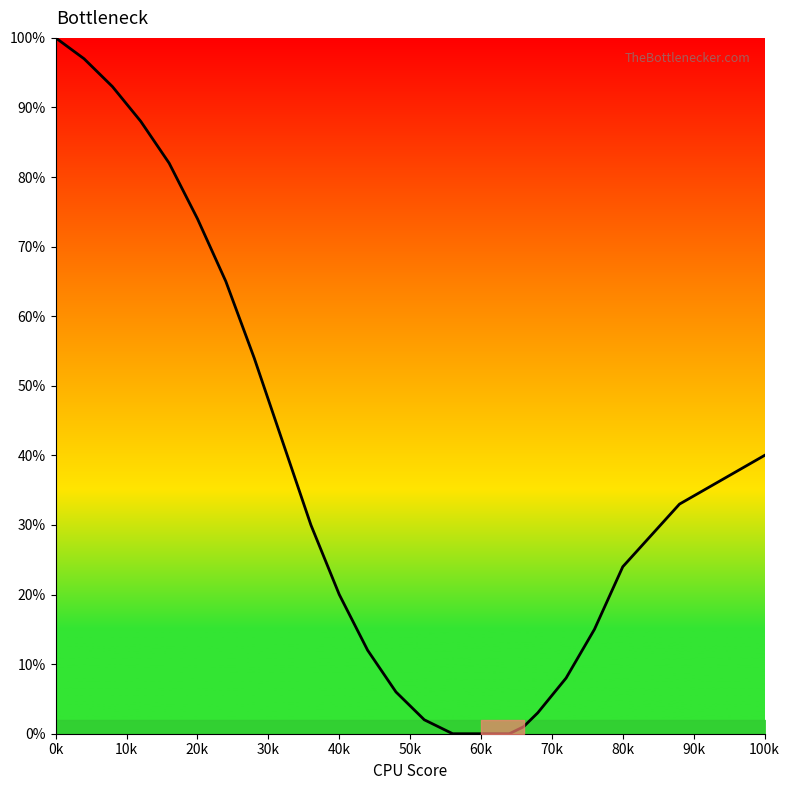

How many series are shown in this chart?

1